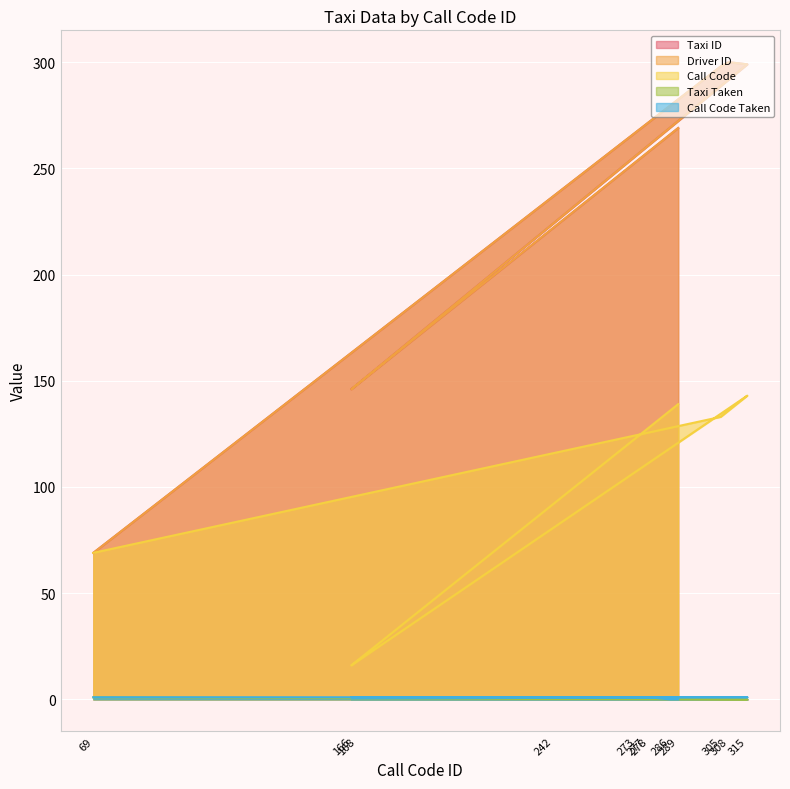

At which label does Call Code reach its peak?

315